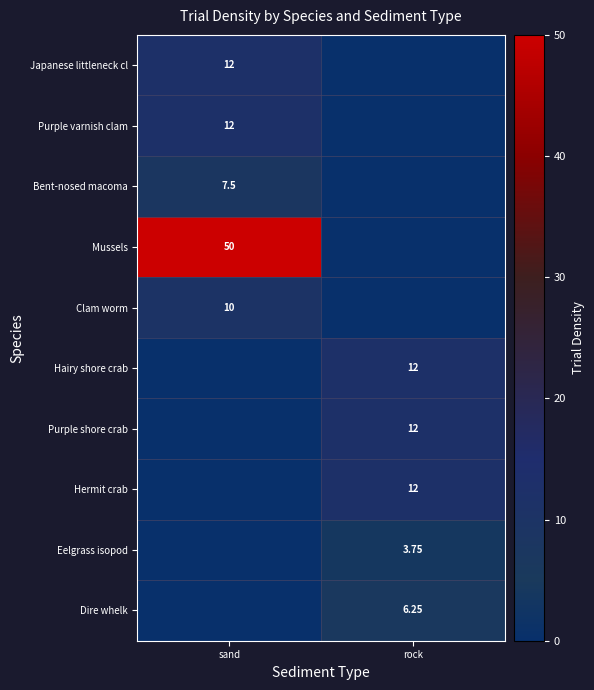

Between sand and rock, which series saw the biggest shift?

Mussels